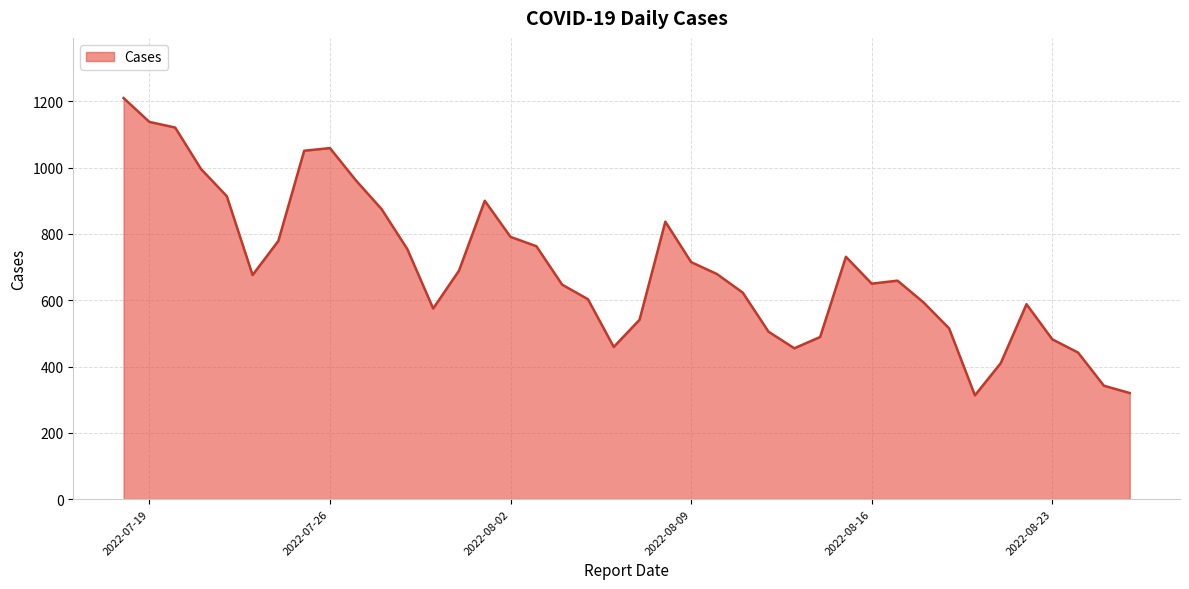

Where is the data nearest to the value 761?

2022-08-03